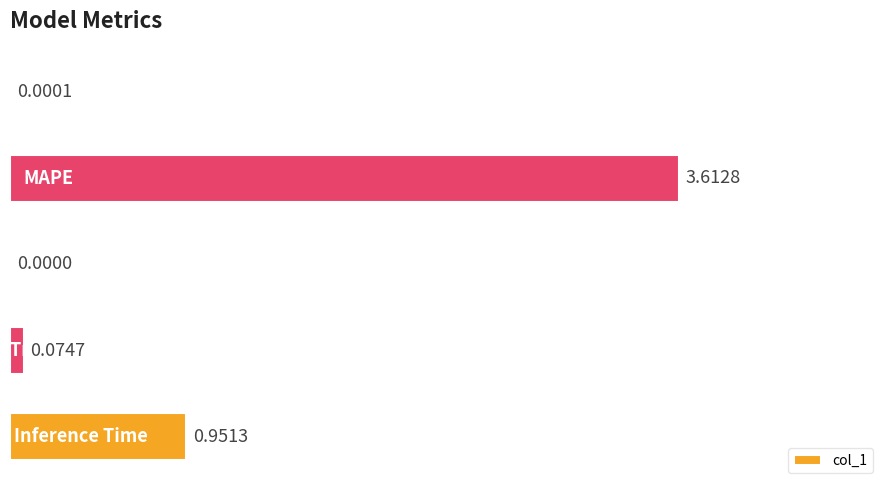

How many distinct data groups are displayed?

1